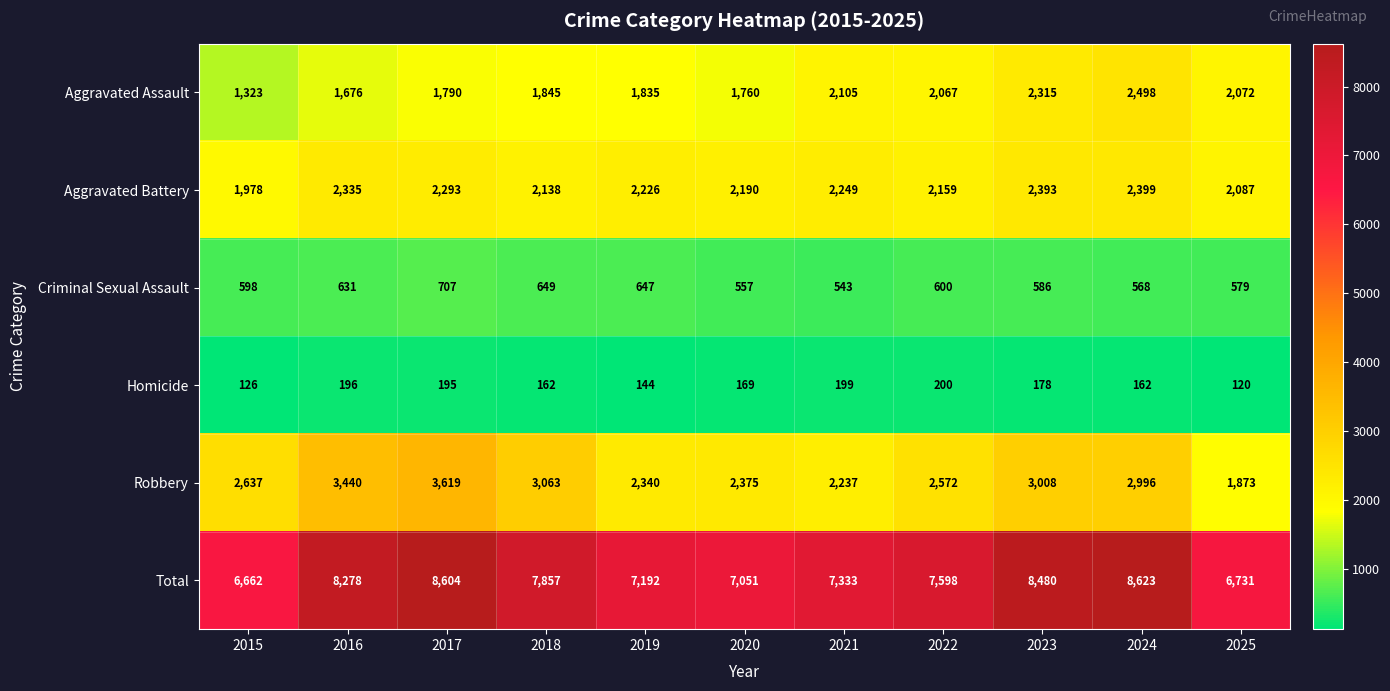

What is the spread (max minus min) of values at 2018?

7695